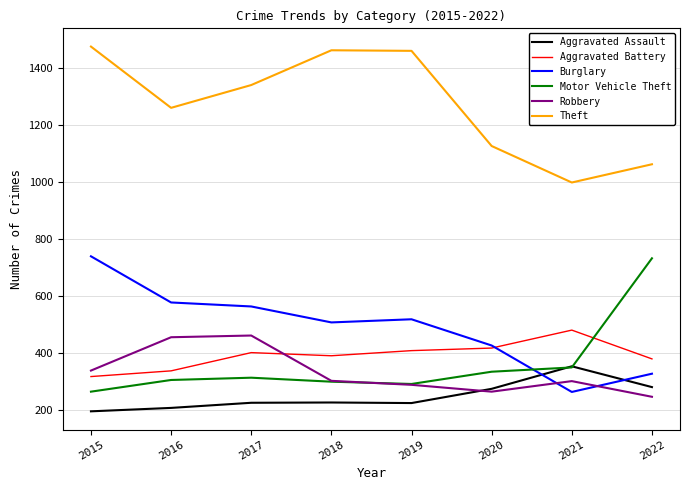

Between 2017 and 2020, which series saw the biggest shift?

Theft